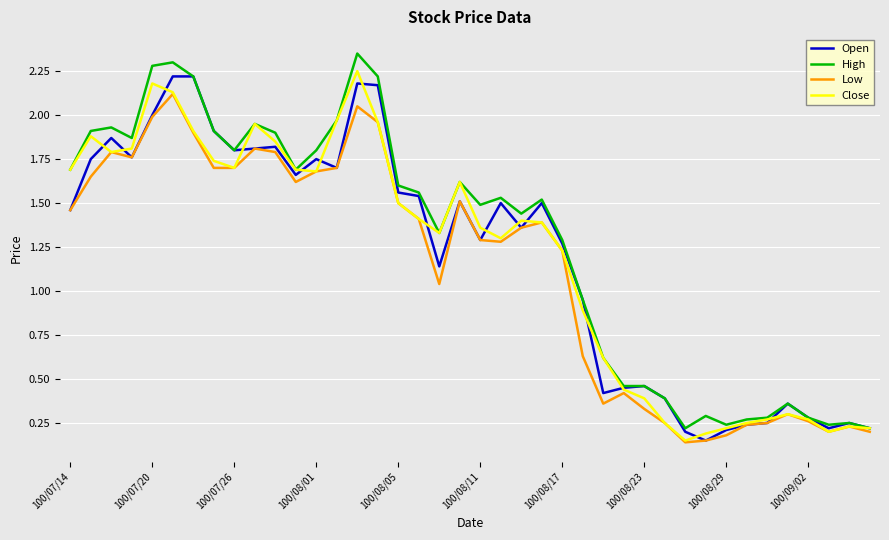

Which series has the widest spread of values?

High